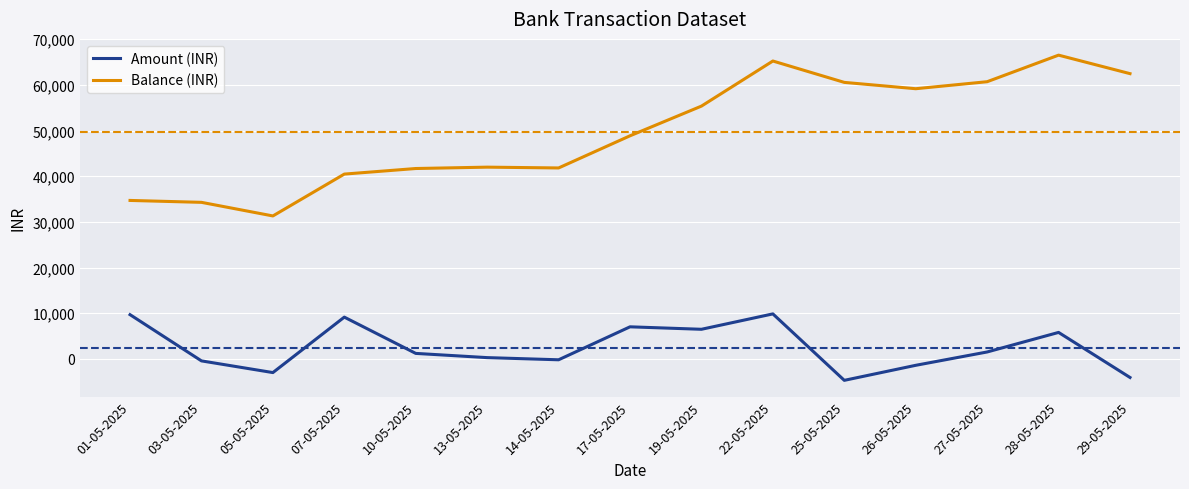

The value of Balance (INR) at 13-05-2025 is 41987.2. True or false?

True